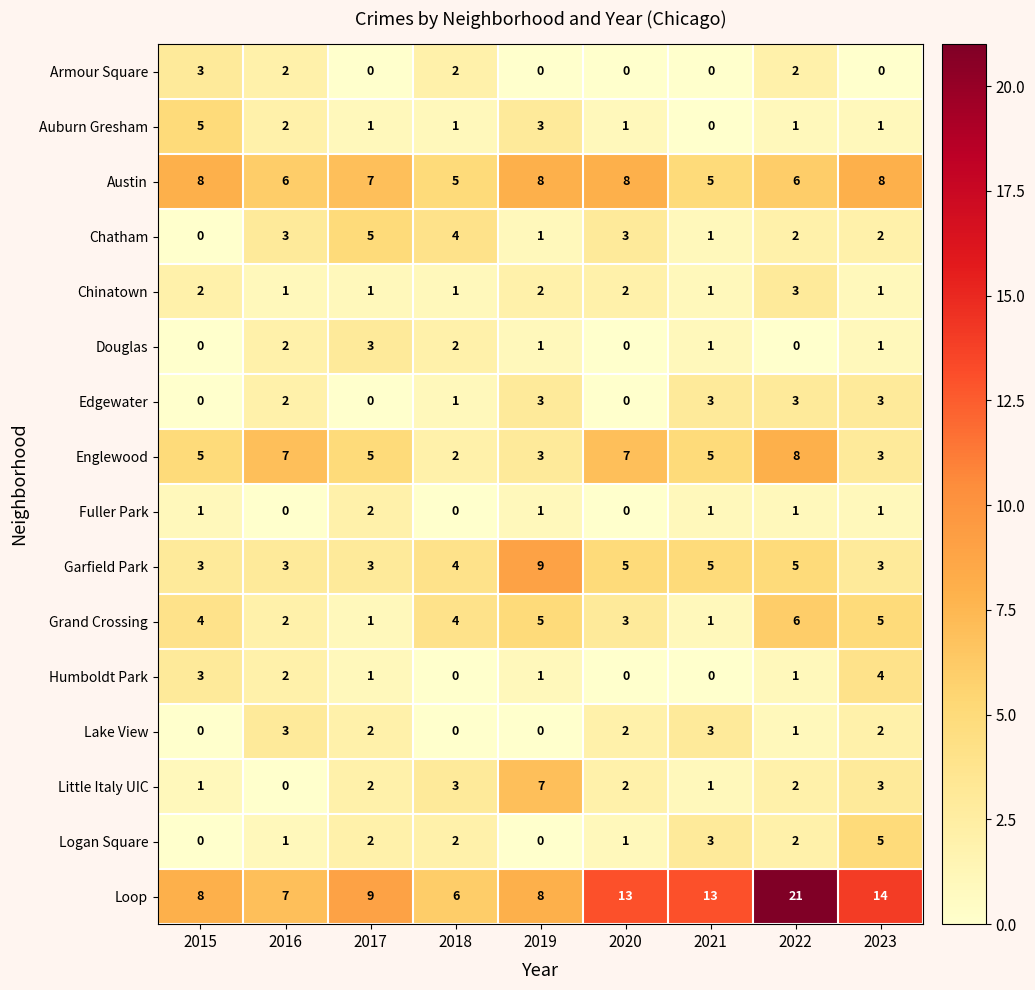

What is the sum of the Austin values at 2017 and 2022?

13